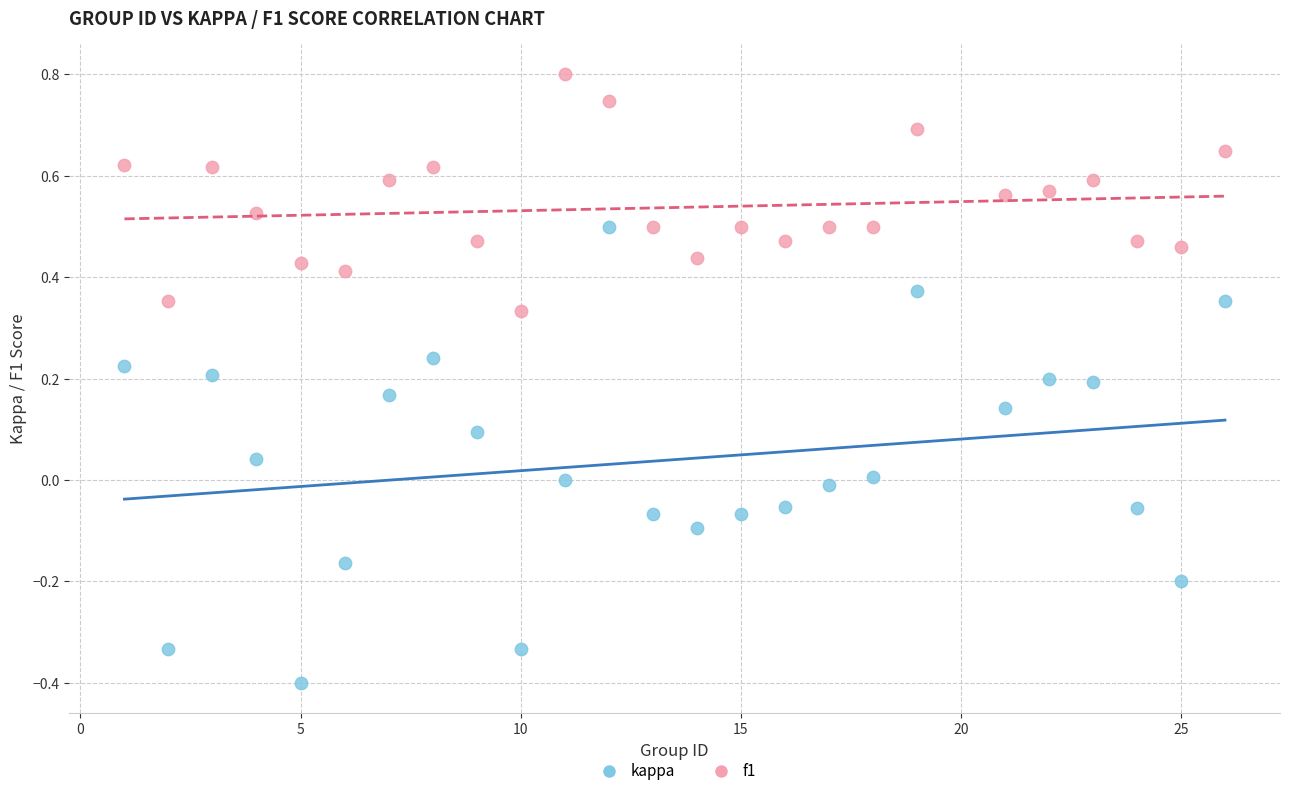

Which series has the largest Y range (max minus min)?

kappa